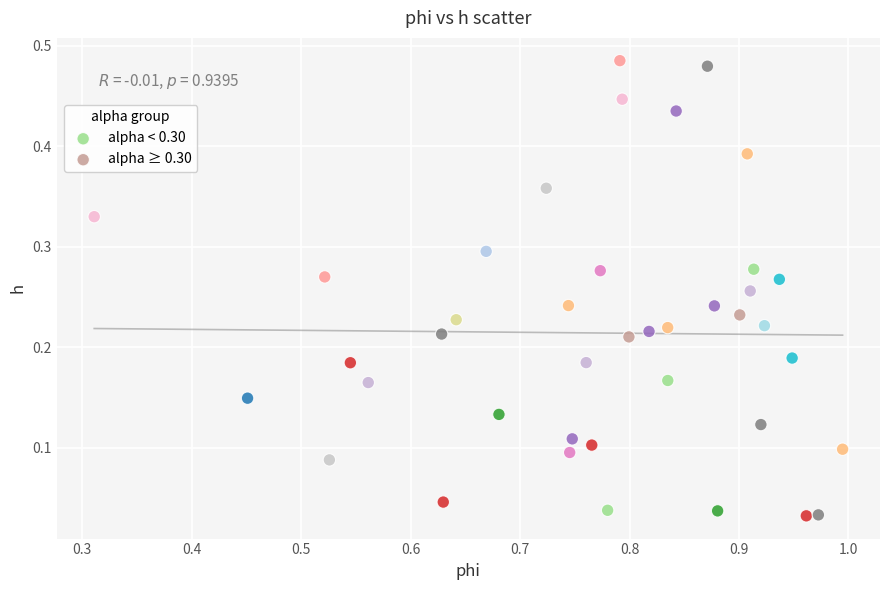

What are all the series names shown in the legend?

alpha < 0.30, alpha ≥ 0.30